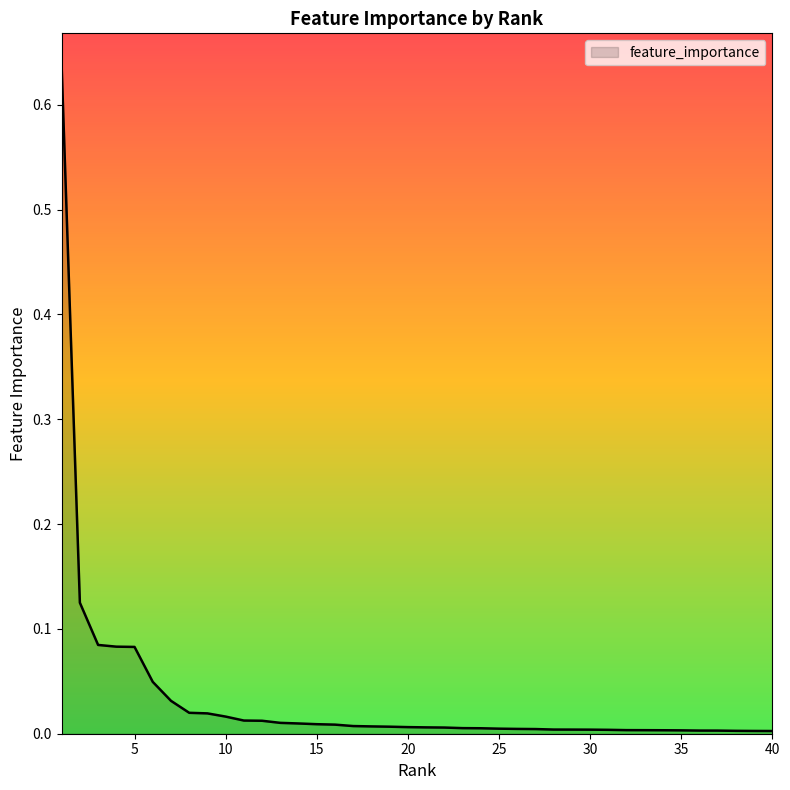

What is the maximum value shown in the chart?

0.6